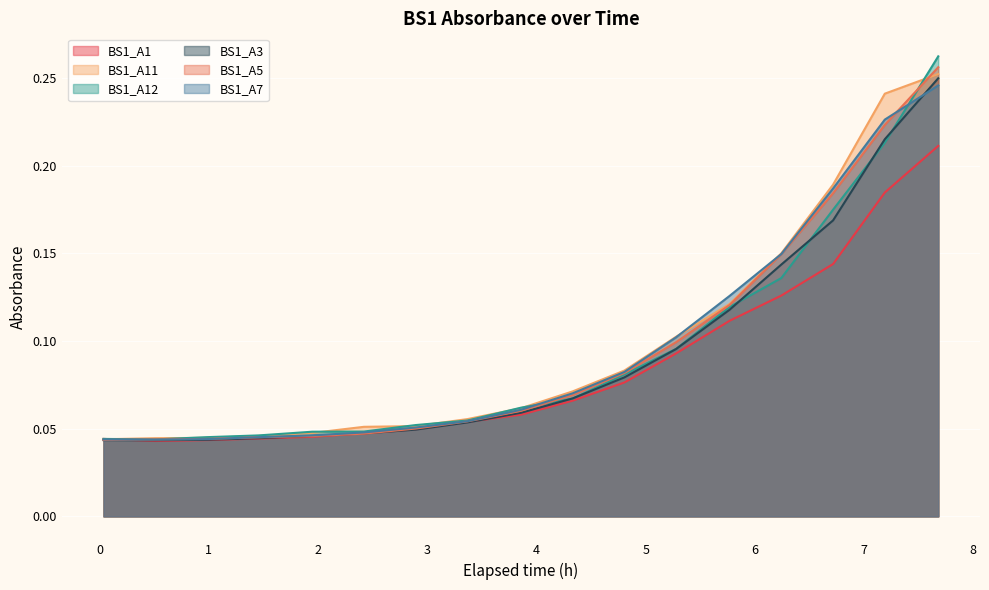

How many lines are shown in the chart?

6